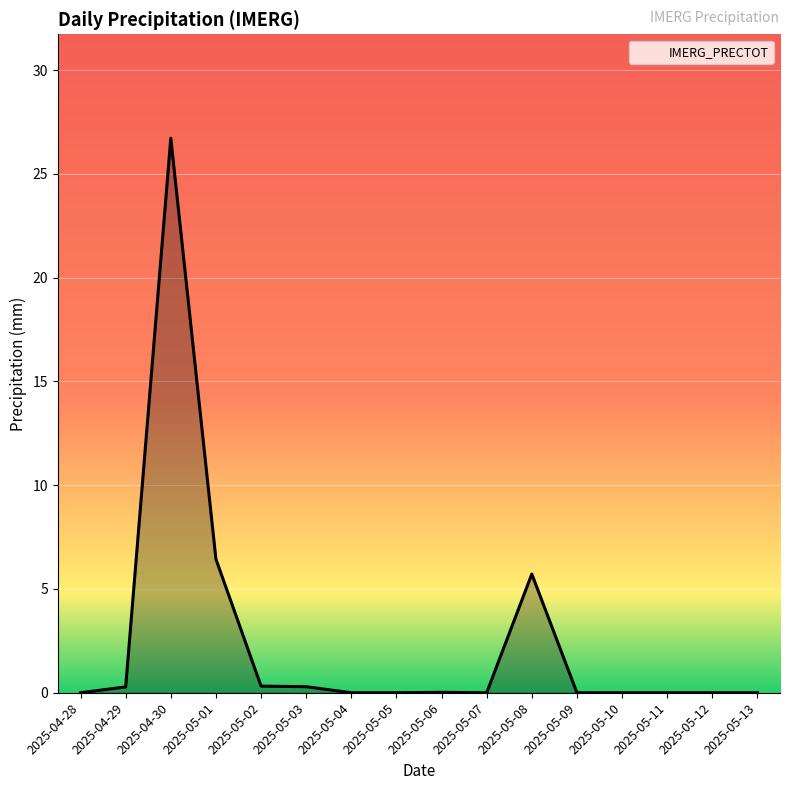

At which label is the value closest to 13?

2025-05-01